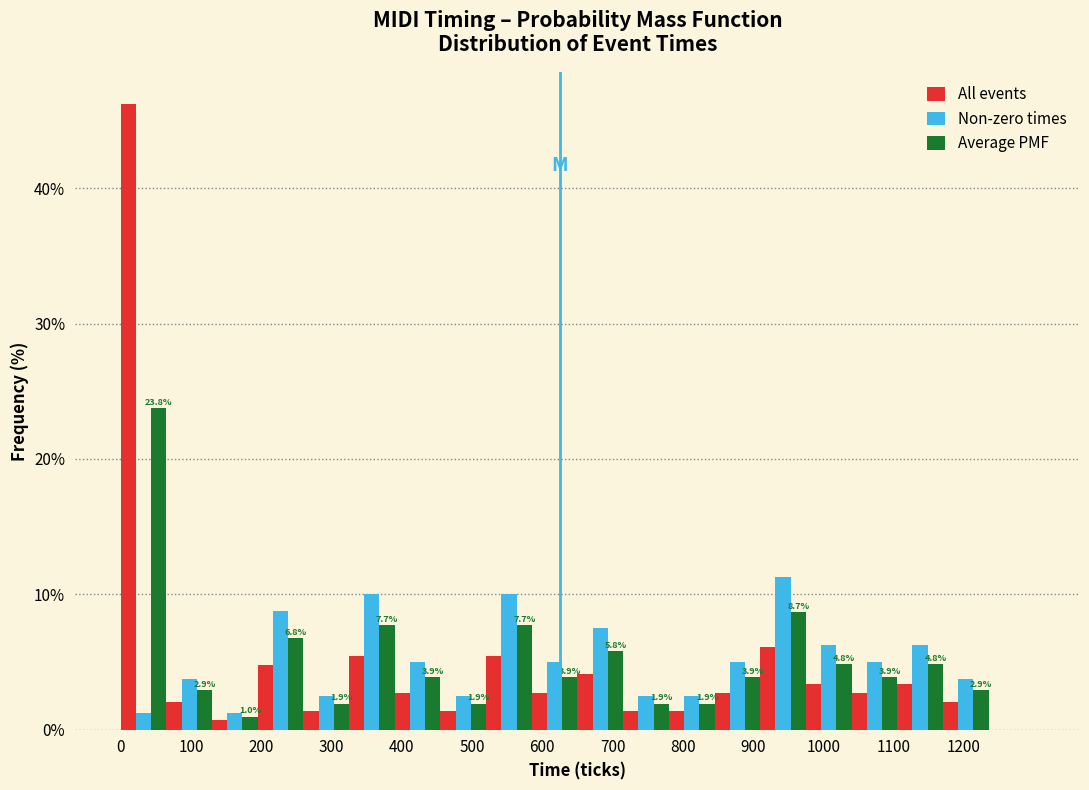

In the Non-zero times series, which range on the x-axis has the tallest bar?

910 to 975